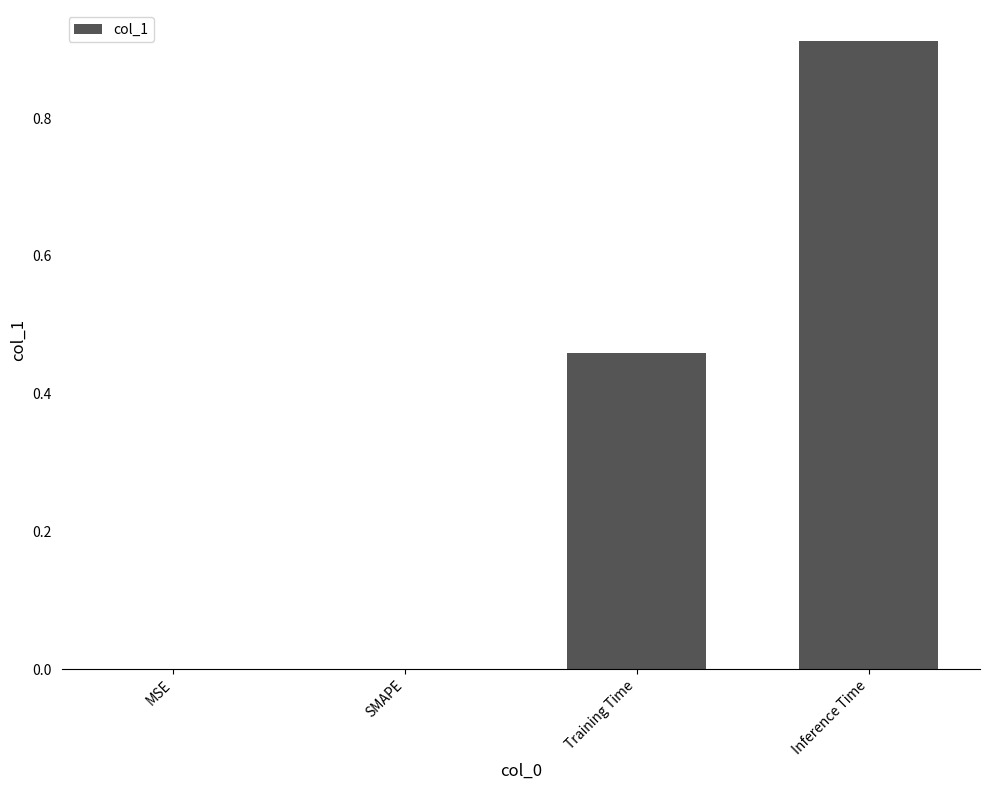

Which label corresponds to the largest value in the chart?

Inference Time